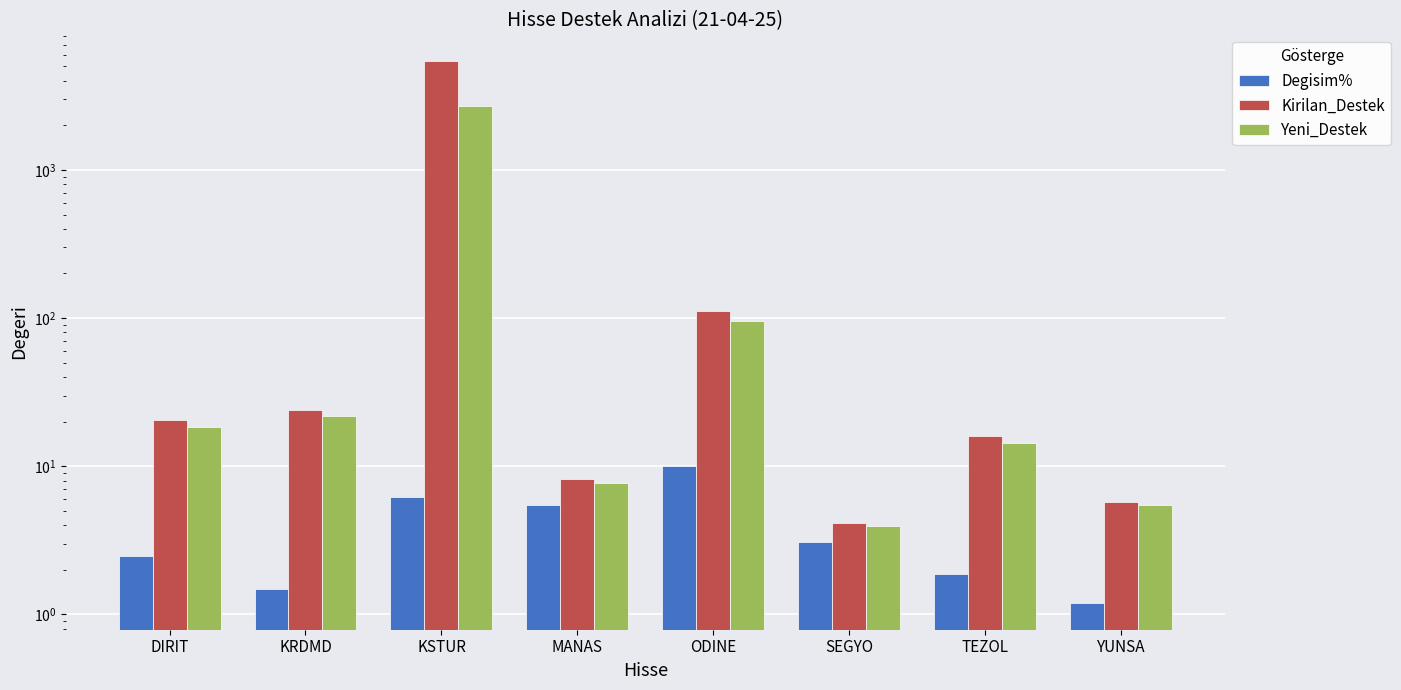

The Degisim% series shows 10.0 at ODINE. True or false?

True